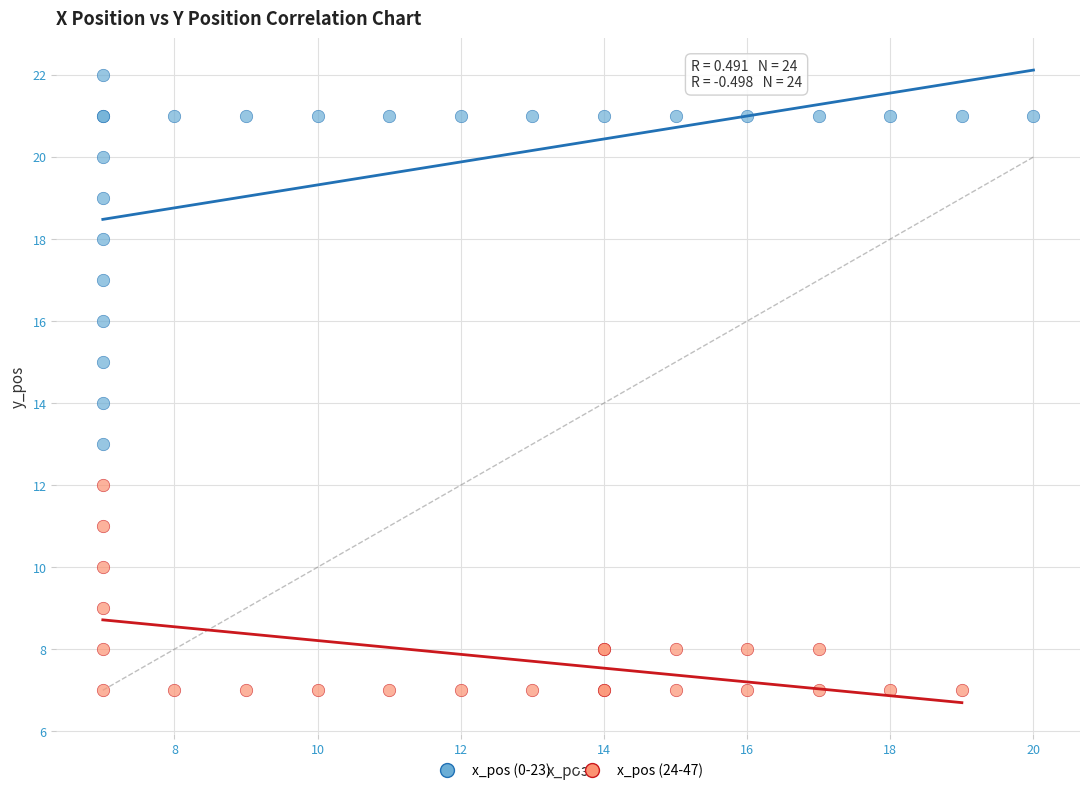

Which series has the largest Y range (max minus min)?

x_pos (0-23)